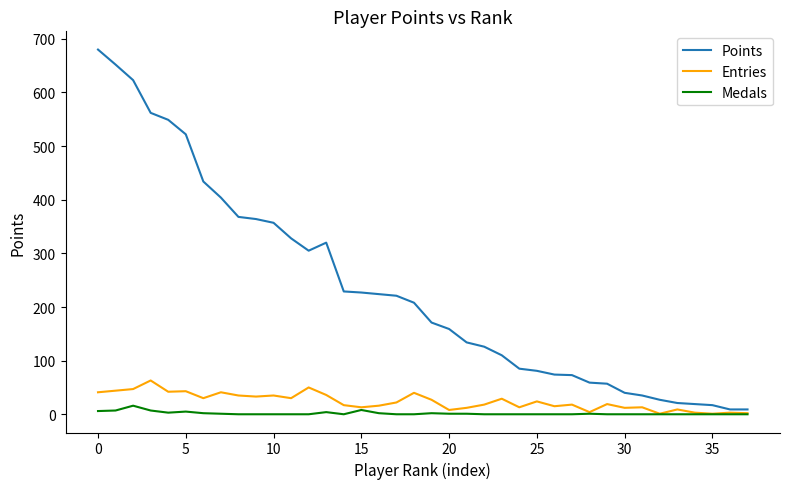

What is the sum of all Medals values?

66